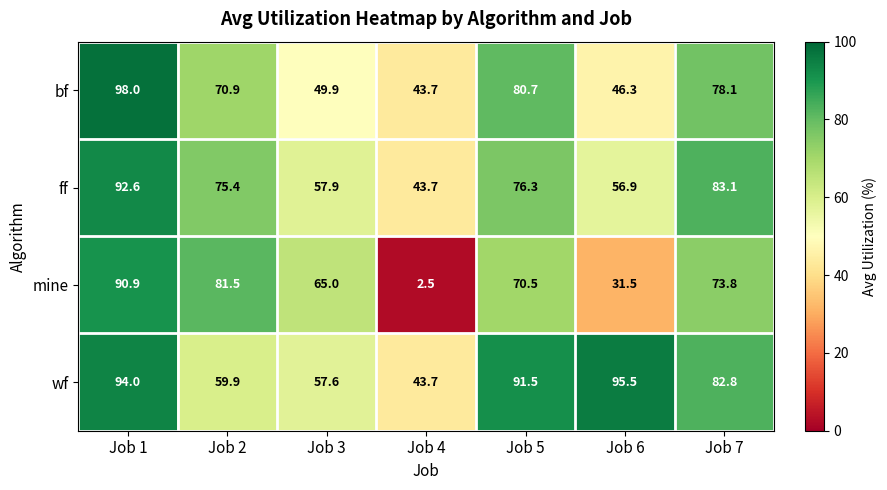

Which label corresponds to the smallest value in the chart?

Job 4